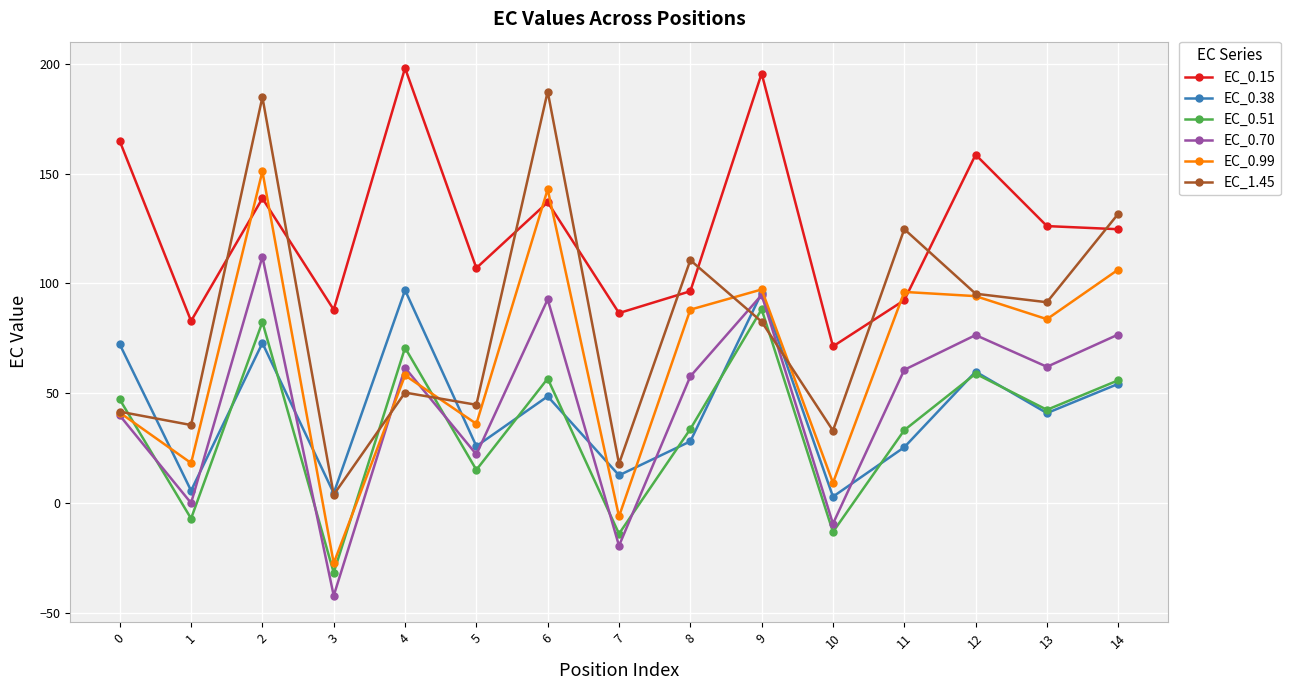

Read the EC_0.15 value at 12.

158.6